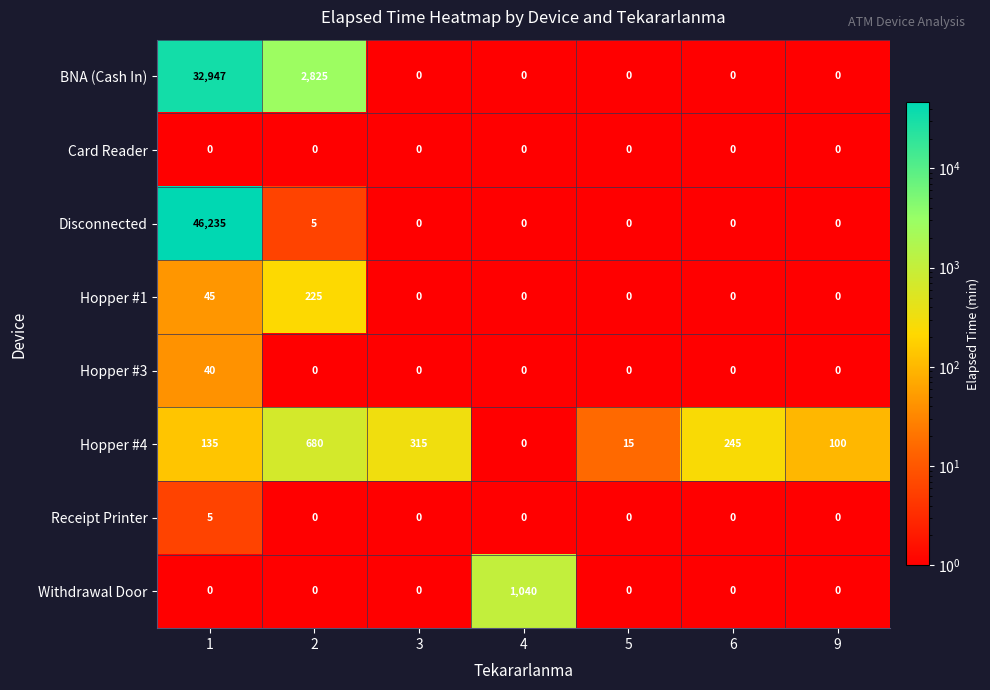

What is the difference between the second highest and minimum values in the Disconnected series?

5